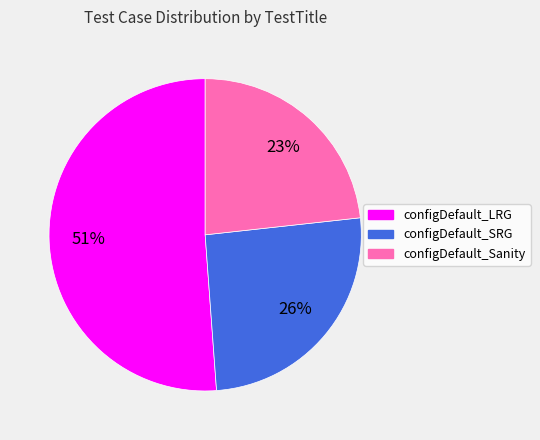

What is the ratio of the value at configDefault_SRG to the value at configDefault_Sanity?

1.1